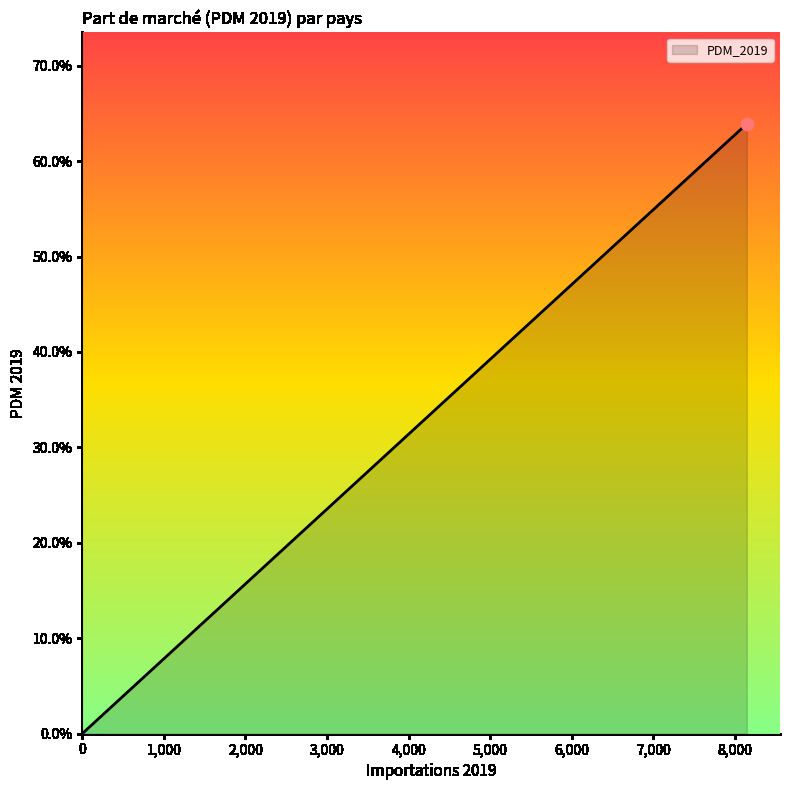

Does the chart have visible grid lines?

No